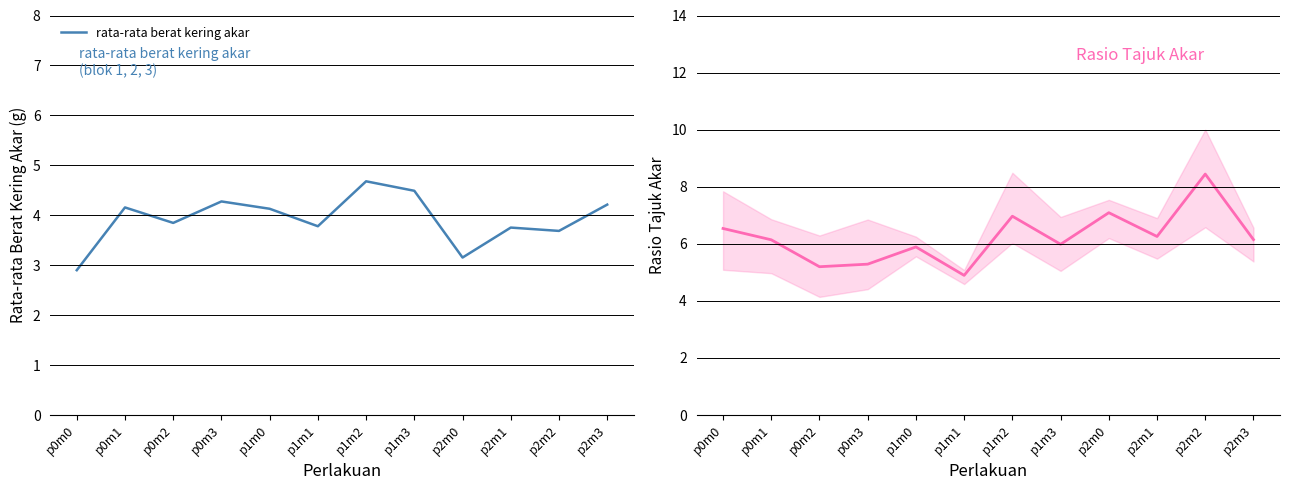

How many values in the rasio tajuk akar series are below 6?

5